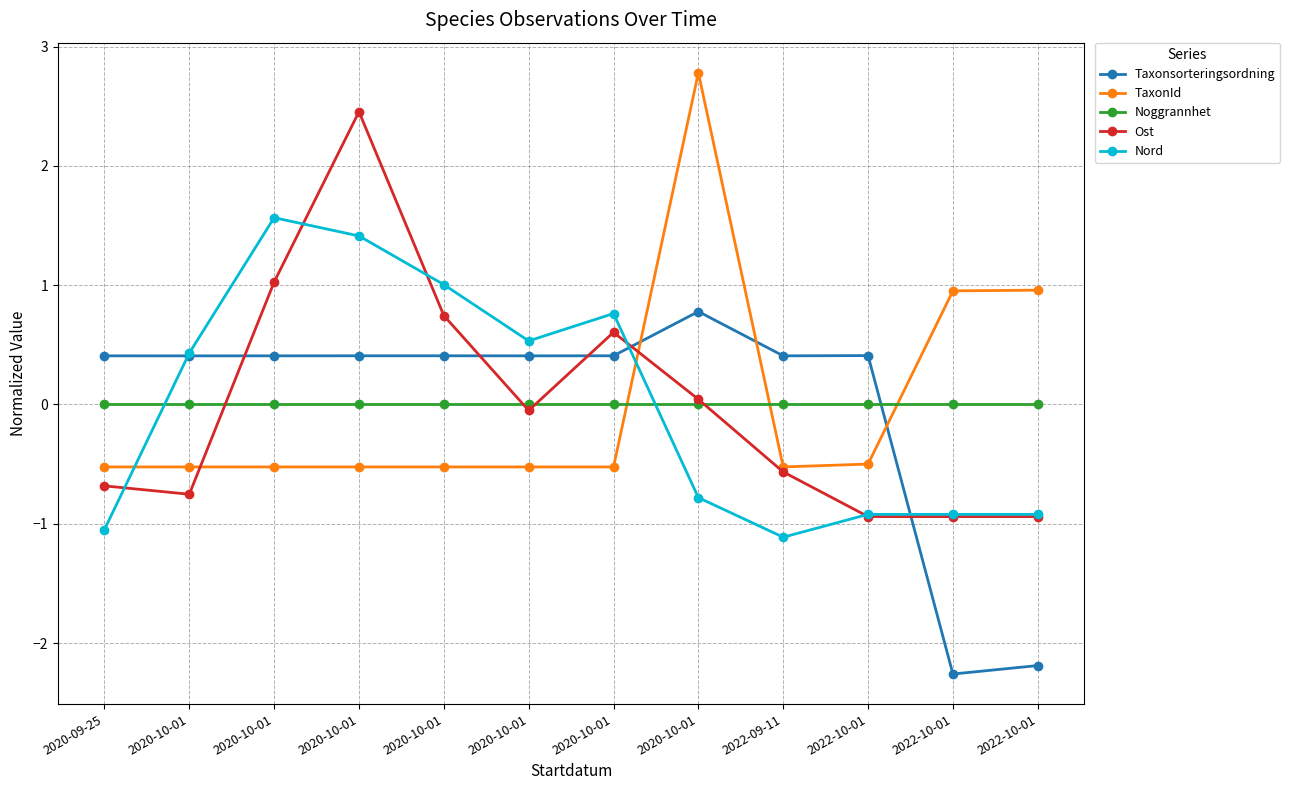

Which category has the highest value in the Nord series?

2020-10-01